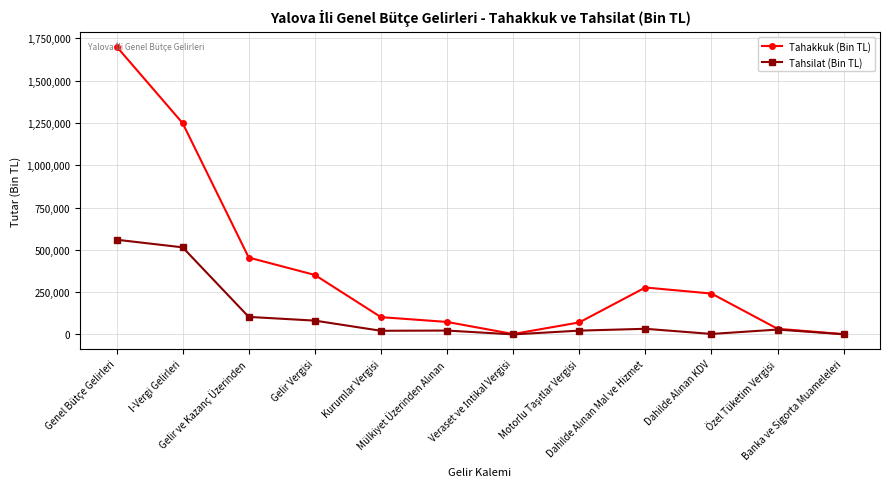

What are all the series names shown in the legend?

Tahakkuk (Bin TL), Tahsilat (Bin TL)